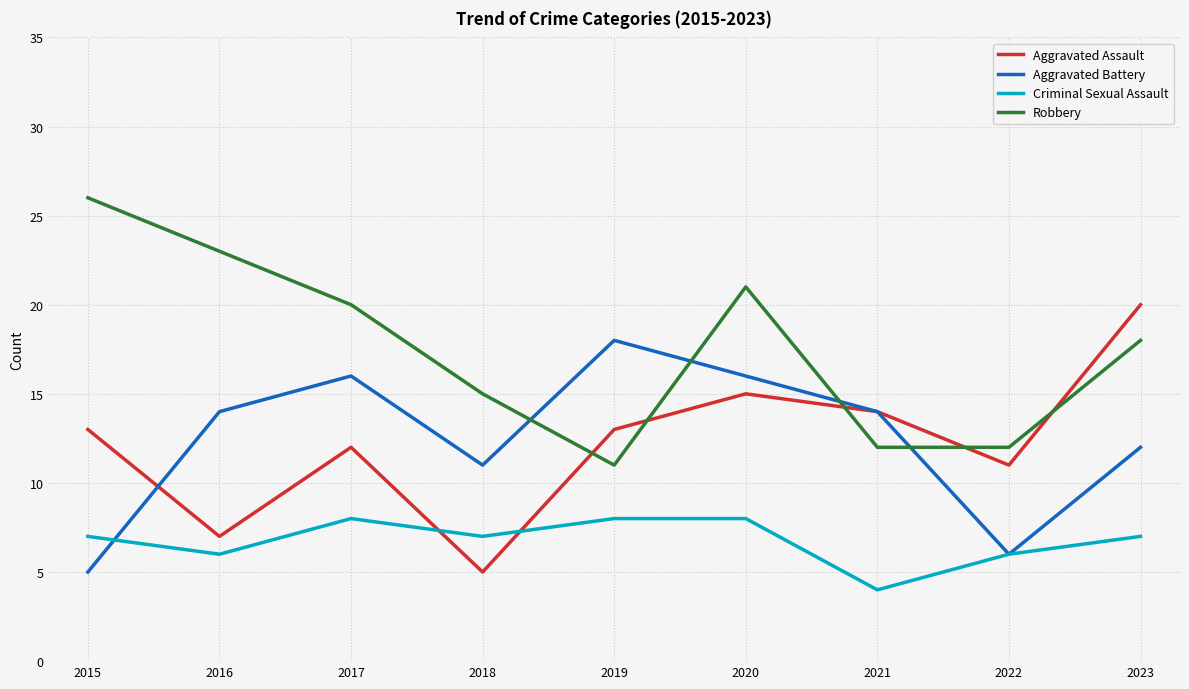

Reading right to left, extract all data points from this chart.

Aggravated Assault: 20	11	14	15	13	5	12	7	13
Aggravated Battery: 12	6	14	16	18	11	16	14	5
Criminal Sexual Assault: 7	6	4	8	8	7	8	6	7
Robbery: 18	12	12	21	11	15	20	23	26